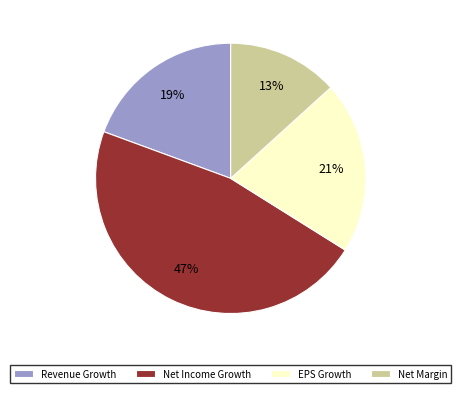

Rank the categories by value from lowest to highest.

Net Margin, Revenue Growth, EPS Growth, Net Income Growth